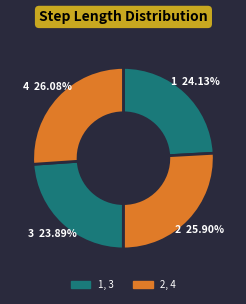

How many slices are in this pie chart?

4